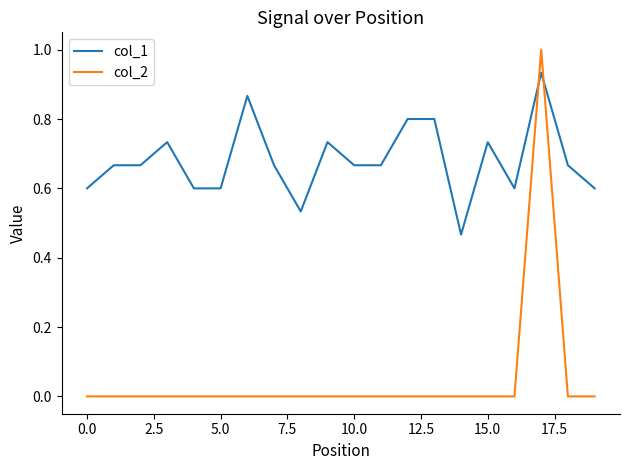

Which series has the widest spread of values?

col_2